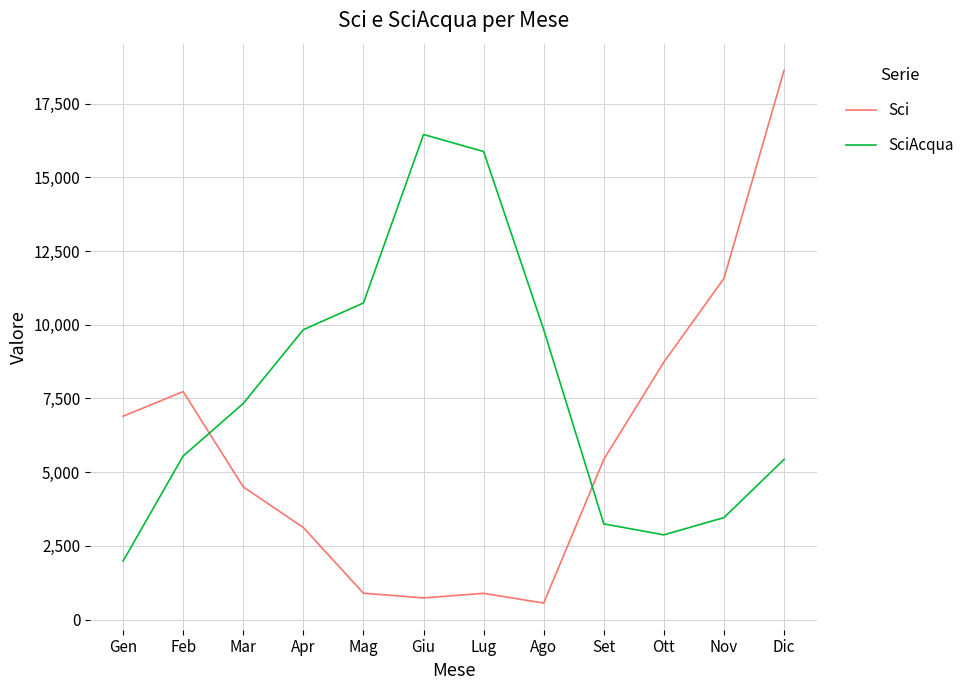

What is the spread (max minus min) of values at Giu?

15719